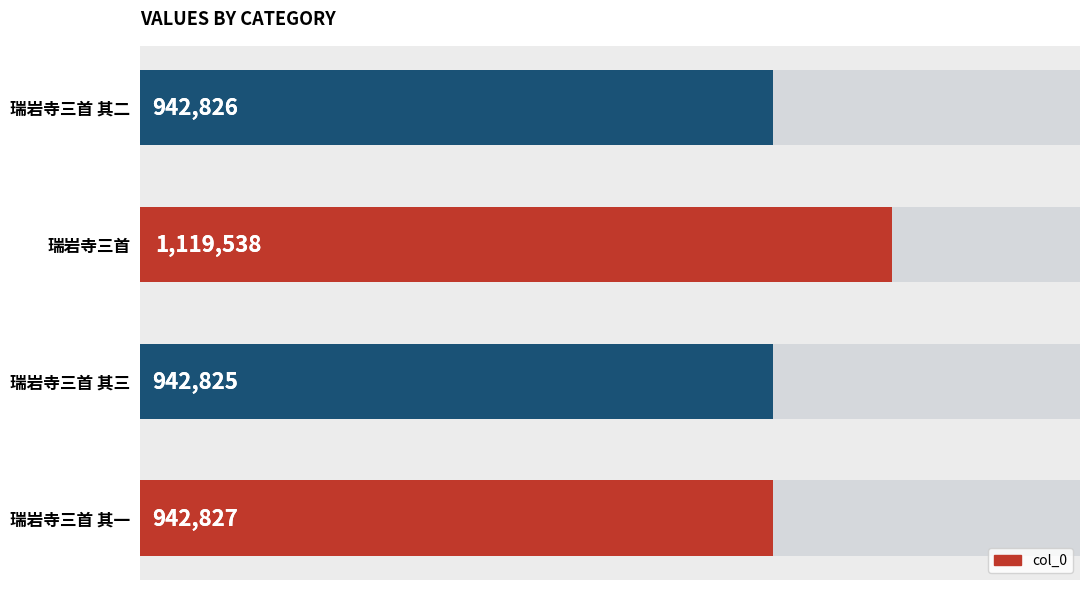

Does the chart contain any negative values?

No